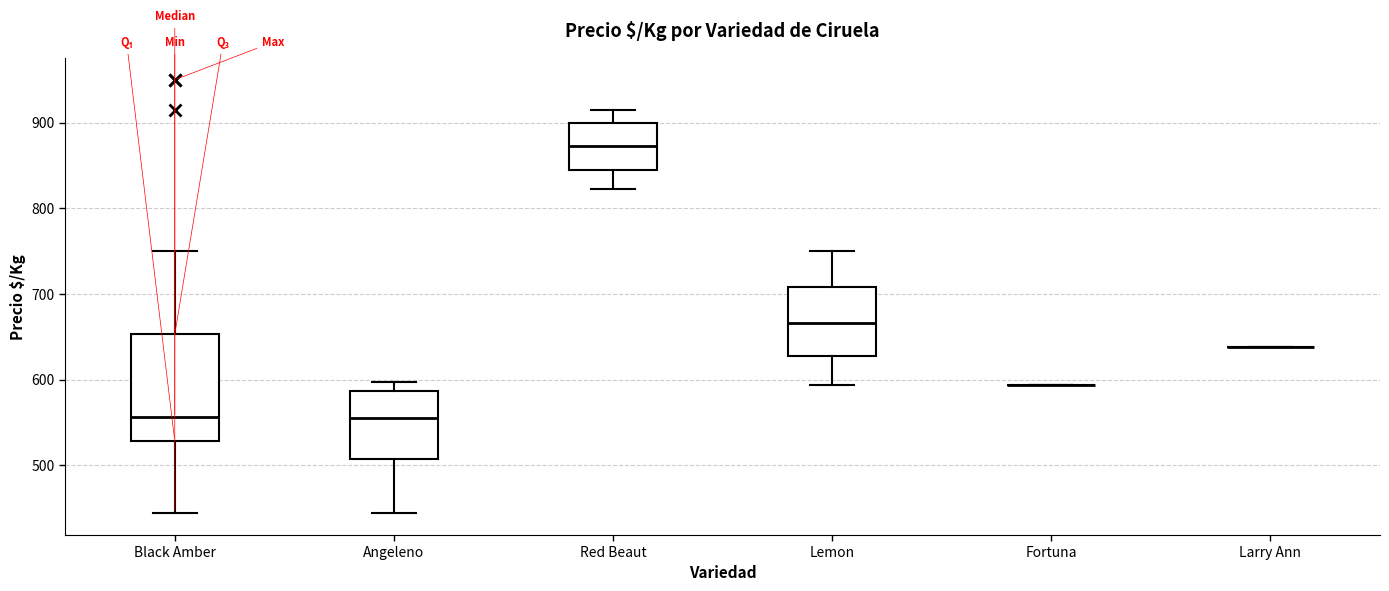

Comparing the boxes themselves (not the whiskers), which one is the tallest?

Black Amber